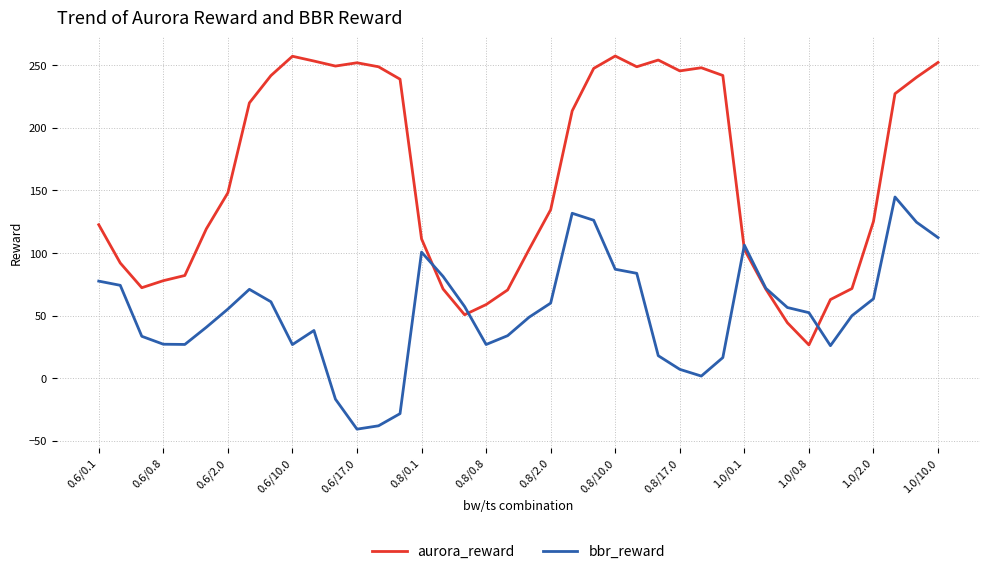

Which series has the largest range (max minus min)?

aurora_reward